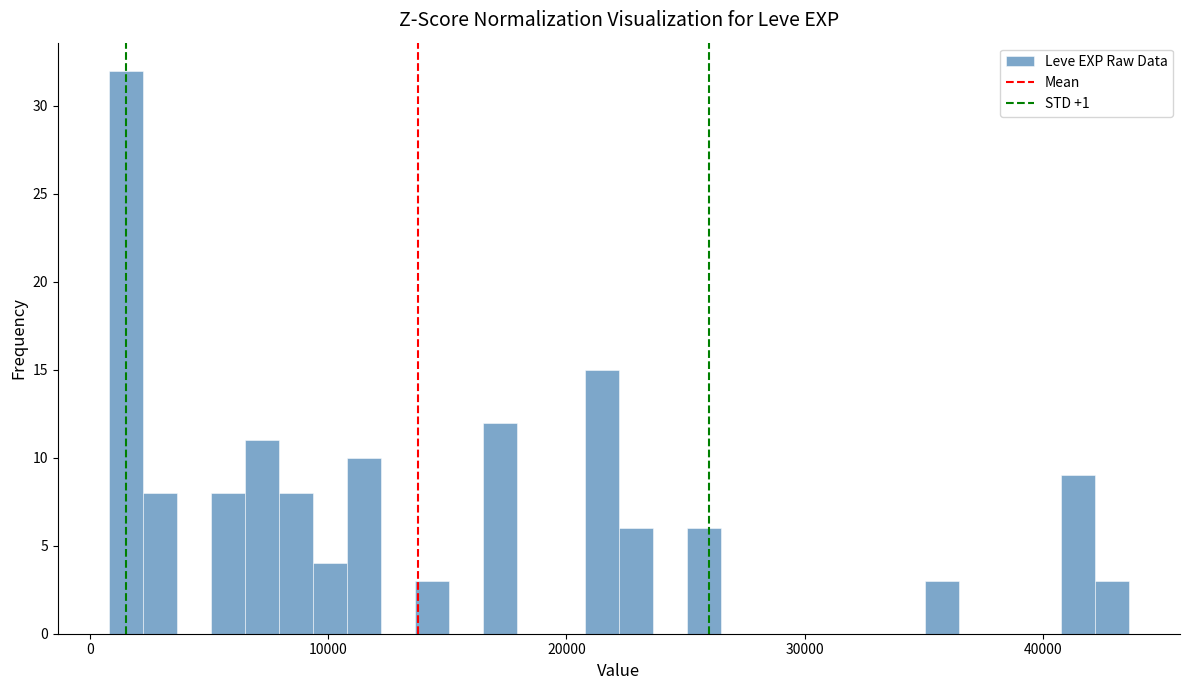

Read against the x-axis, roughly where is the centre of the tallest bar?

2000